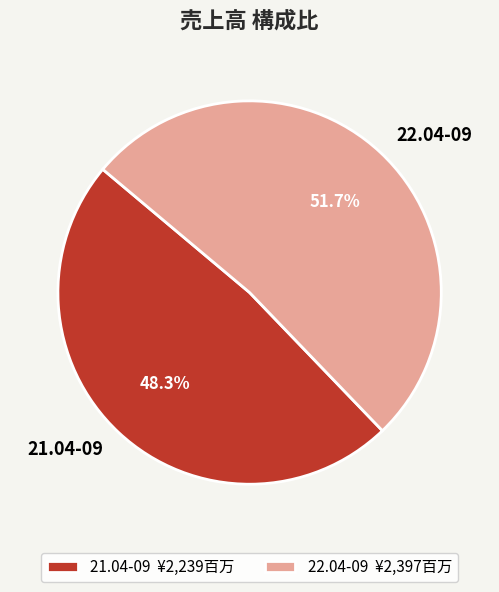

Does any single category account for the majority?

Yes